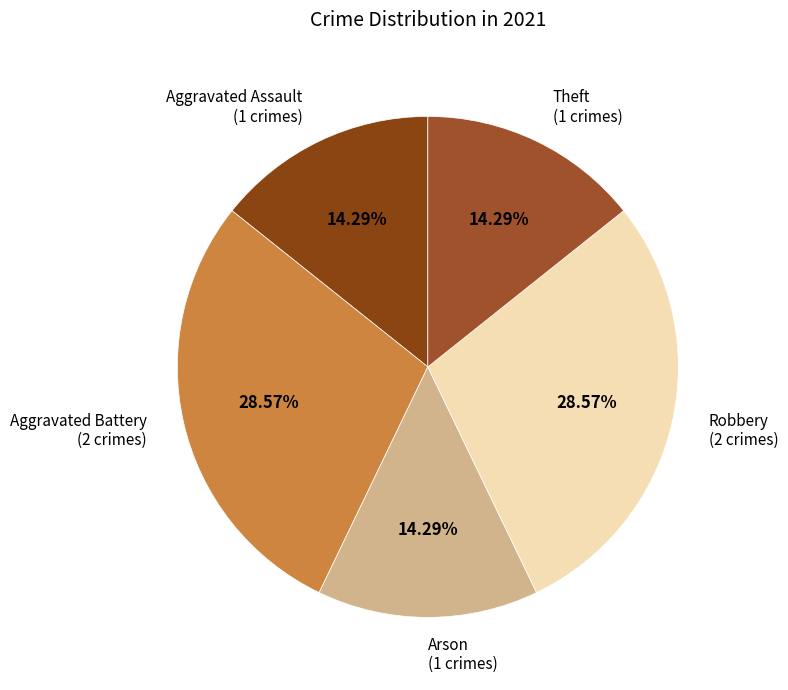

Is the sum of Aggravated Assault (1 crimes) and Robbery (2 crimes) greater than half?

No